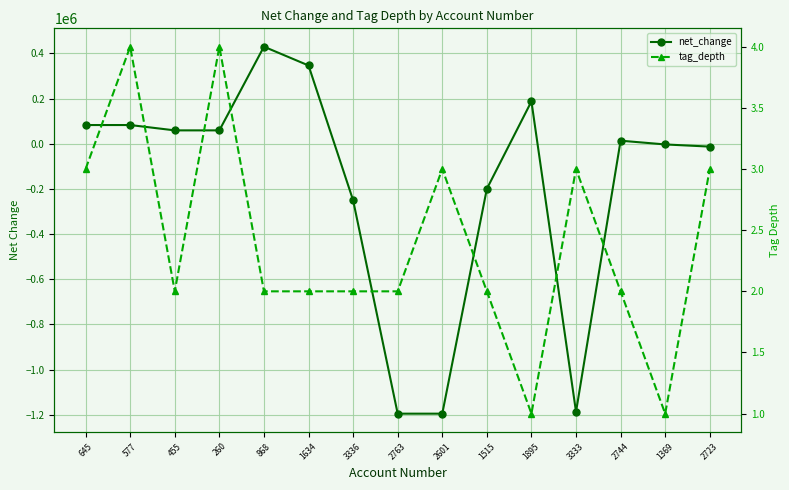

What is the difference between the highest and lowest values at 645?

82981